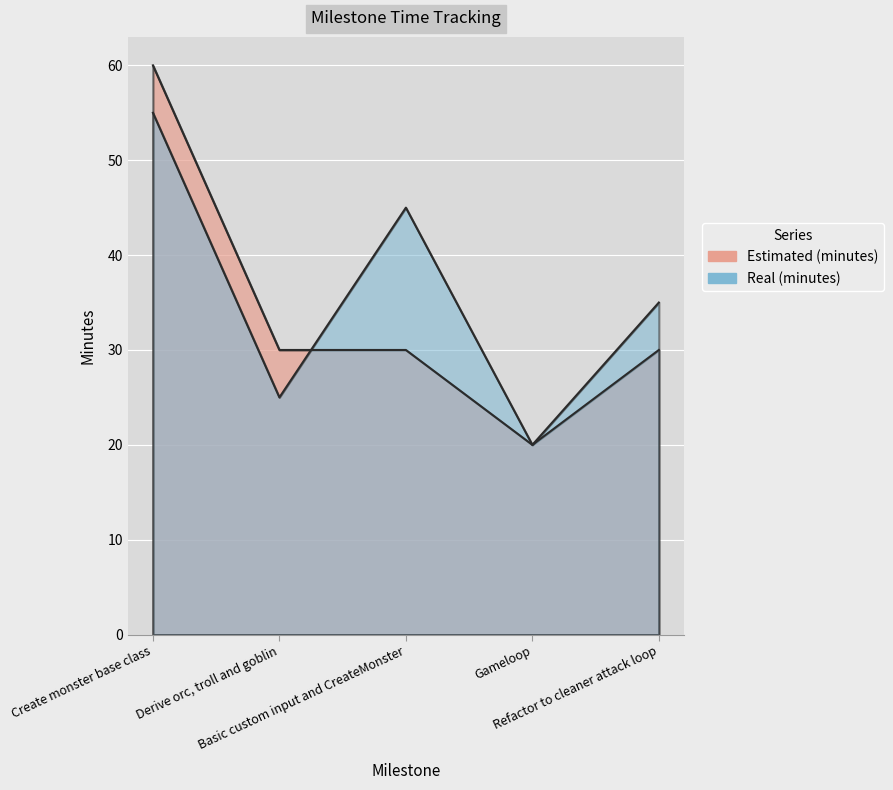

Between Basic custom input and CreateMonster and Refactor to cleaner attack loop, which series saw the biggest shift?

Real (minutes)